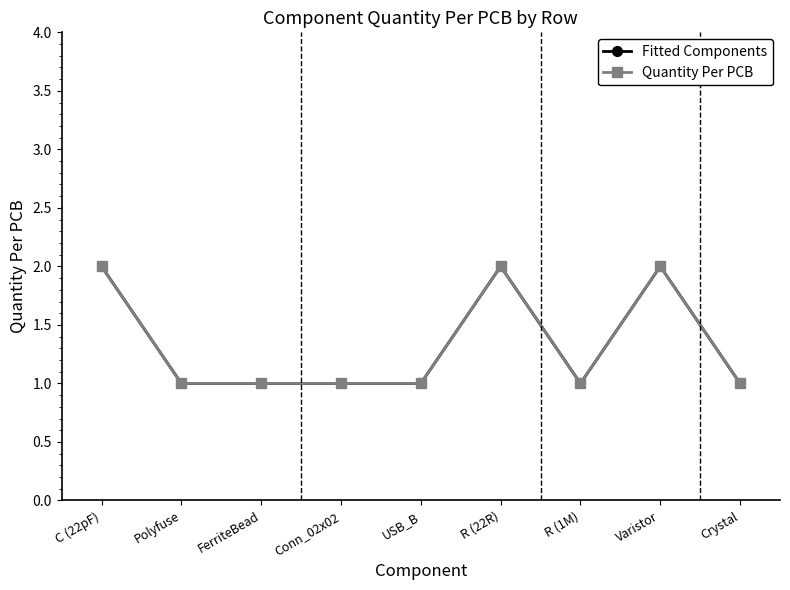

Is it true that Quantity Per PCB equals 0 at Polyfuse?

False